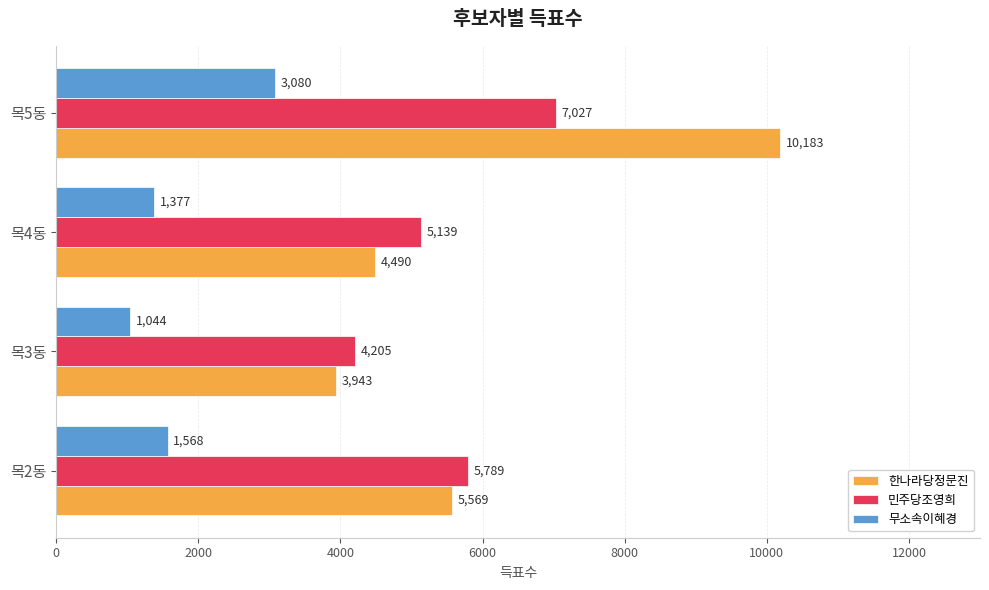

How many data points does each series have?

4